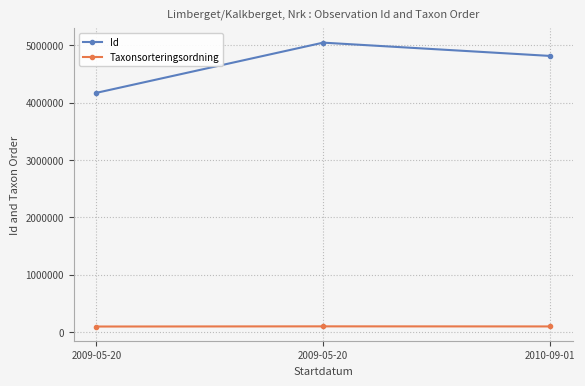

What is the sum of the Id values at 2009-05-20 and 2009-05-20?

9218354